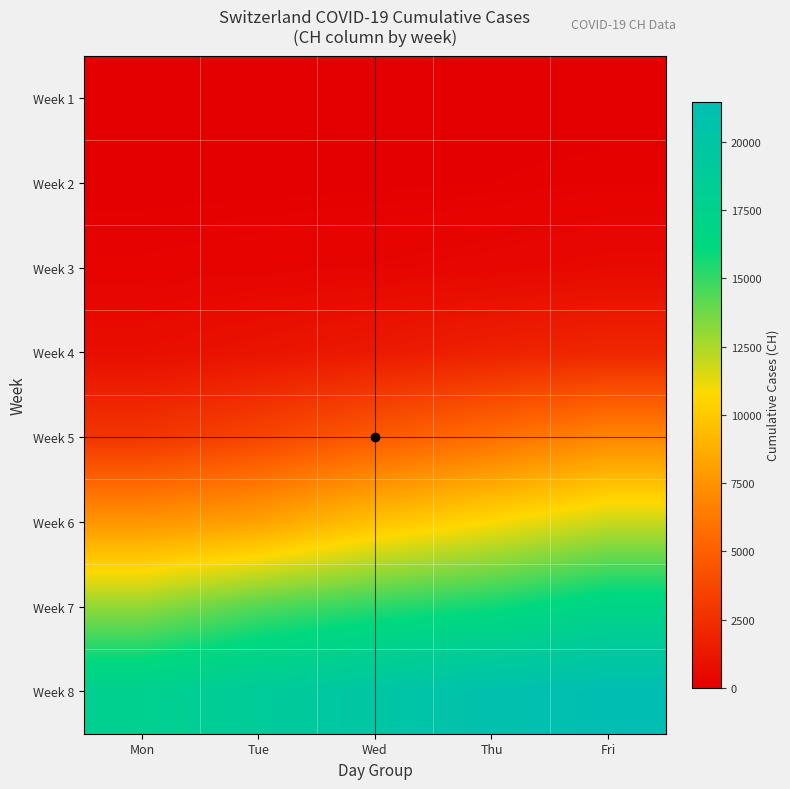

Reading right to left, transcribe all the data shown in this chart.

Week 1: Fri=22	Thu=13	Wed=6	Tue=2	Mon=0
Week 2: Fri=126	Thu=84	Wed=61	Tue=42	Mon=30
Week 3: Fri=542	Thu=391	Wed=304	Tue=252	Mon=194
Week 4: Fri=2053	Thu=1769	Wed=1374	Tue=1046	Mon=749
Week 5: Fri=6924	Thu=5765	Wed=4768	Tue=3652	Mon=2818
Week 6: Fri=11891	Thu=10767	Wed=9680	Tue=8173	Mon=7599
Week 7: Fri=16884	Thu=15768	Wed=15170	Tue=14338	Mon=13005
Week 8: Fri=21470	Thu=20900	Wed=19934	Tue=18868	Mon=17801